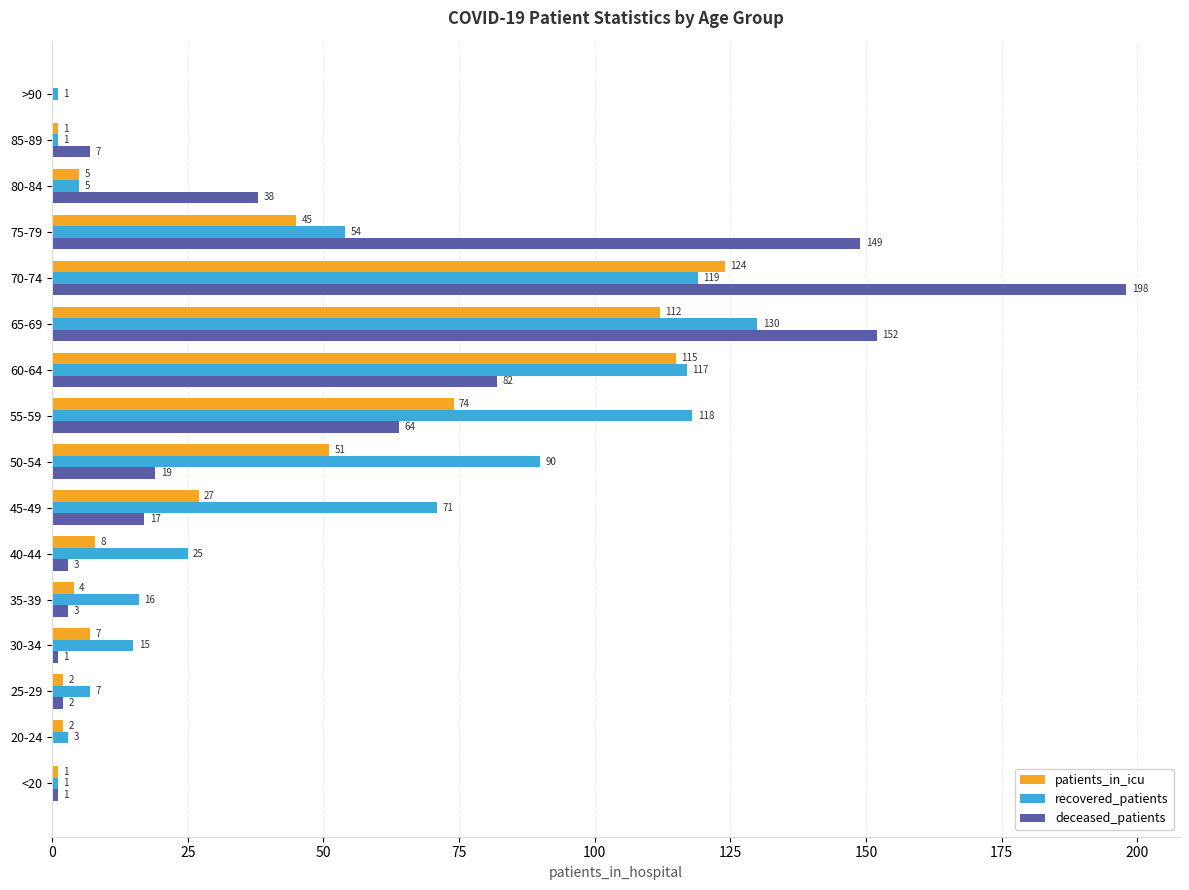

What are all the series names shown in the legend?

patients_in_icu, recovered_patients, deceased_patients